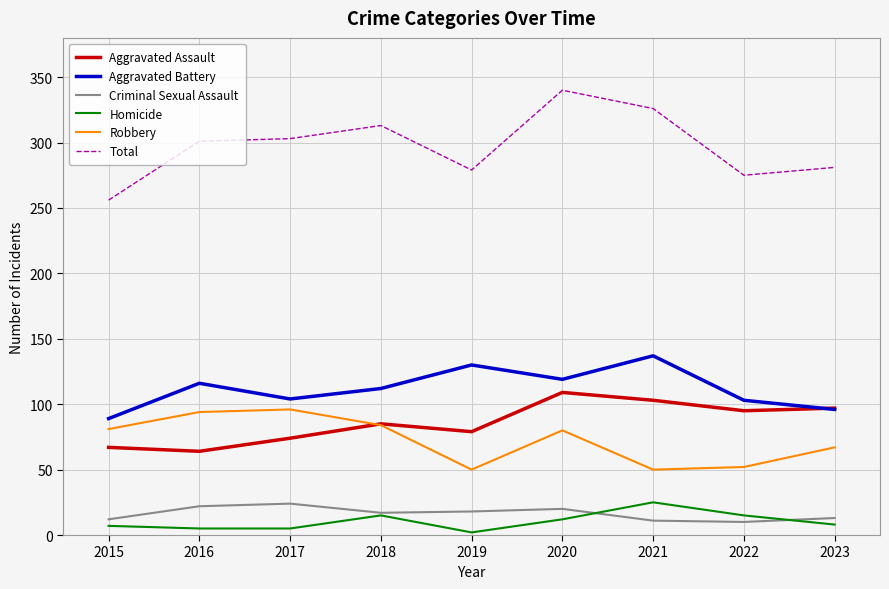

What is the average value of the Criminal Sexual Assault series?

16